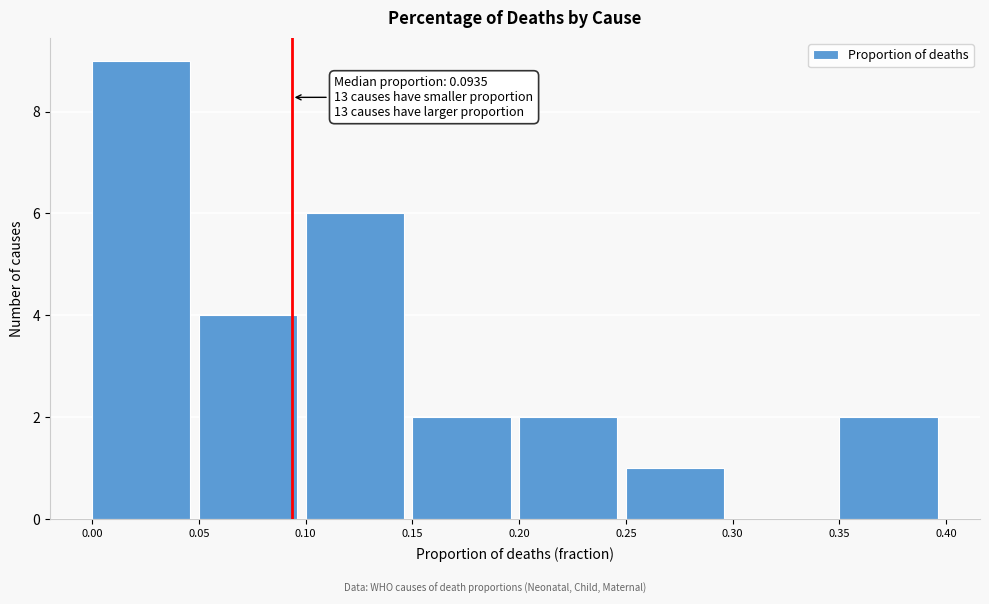

Over which range of the x-axis is the bar tallest?

0.00 to 0.05